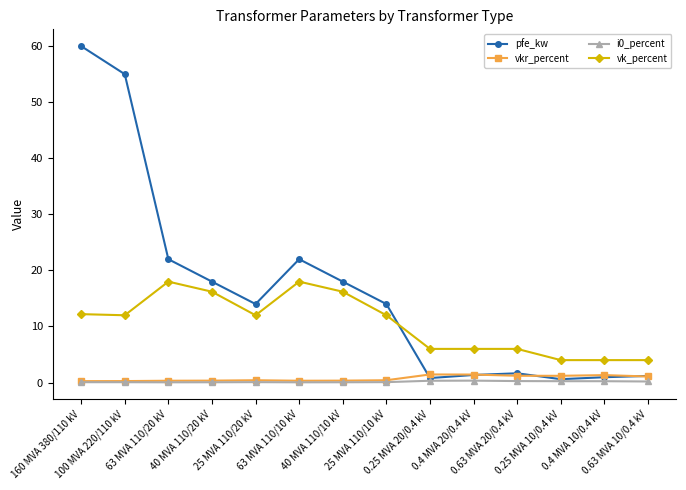

The value of i0_percent at 63 MVA 110/20 kV is 0.0. True or false?

True